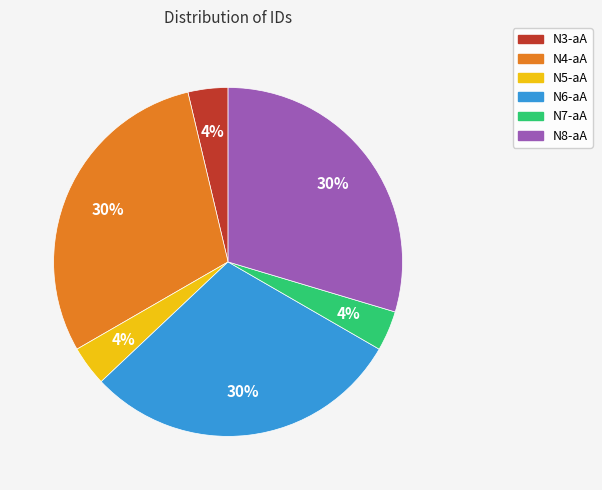

Is the sum of N7-aA and N5-aA greater than half?

No